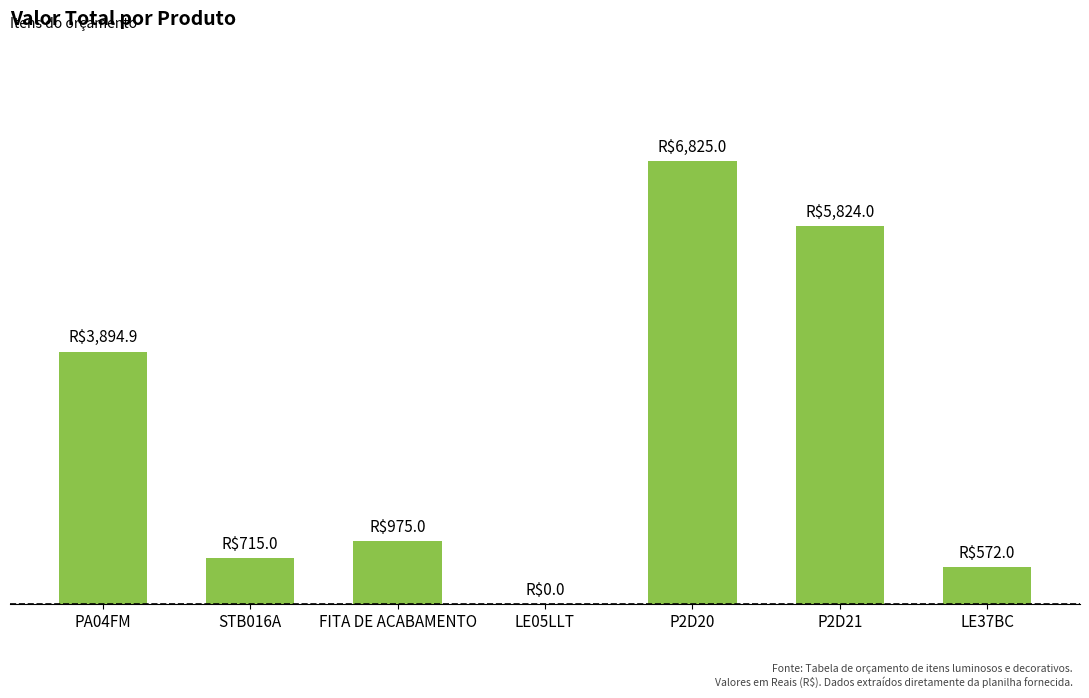

Reading right to left, transcribe all the data shown in this chart.

LE37BC=572.0	P2D21=5824.0	P2D20=6825.0	LE05LLT=0.0	FITA DE ACABAMENTO=975.0	STB016A=715.0	PA04FM=3894.9